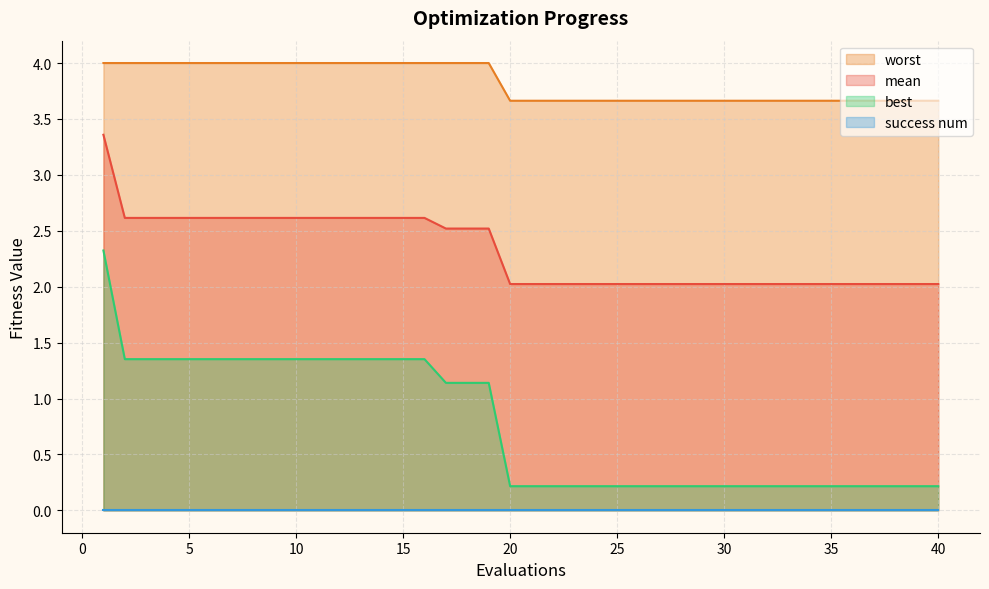

What is the sum of all worst values?

152.9